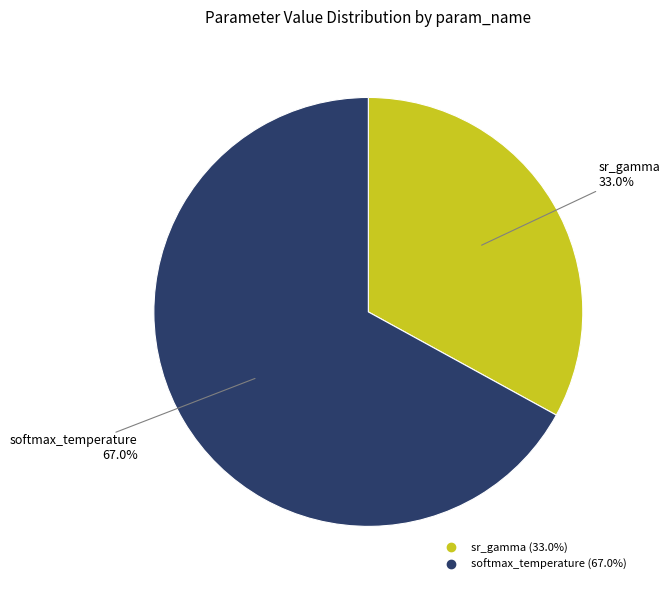

To the nearest percent, what is the difference between the largest and smallest slice percentages?

34%